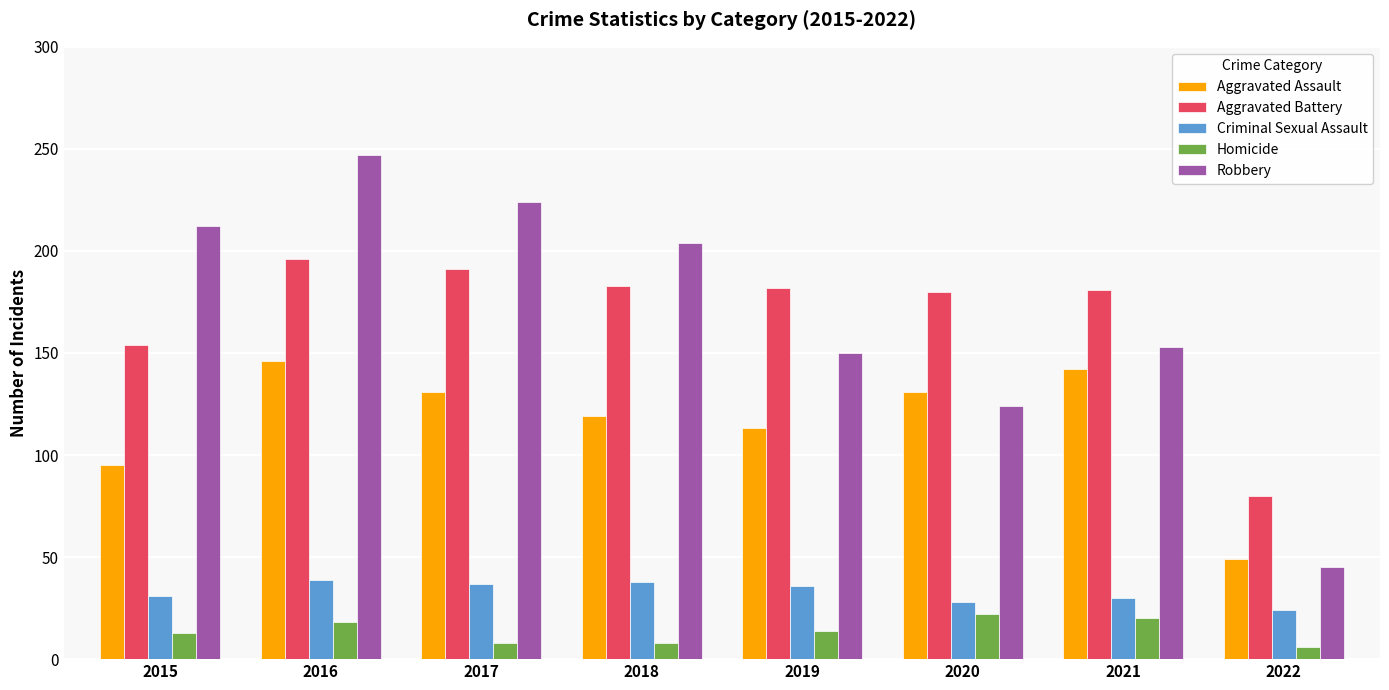

How many bars are there in total?

40